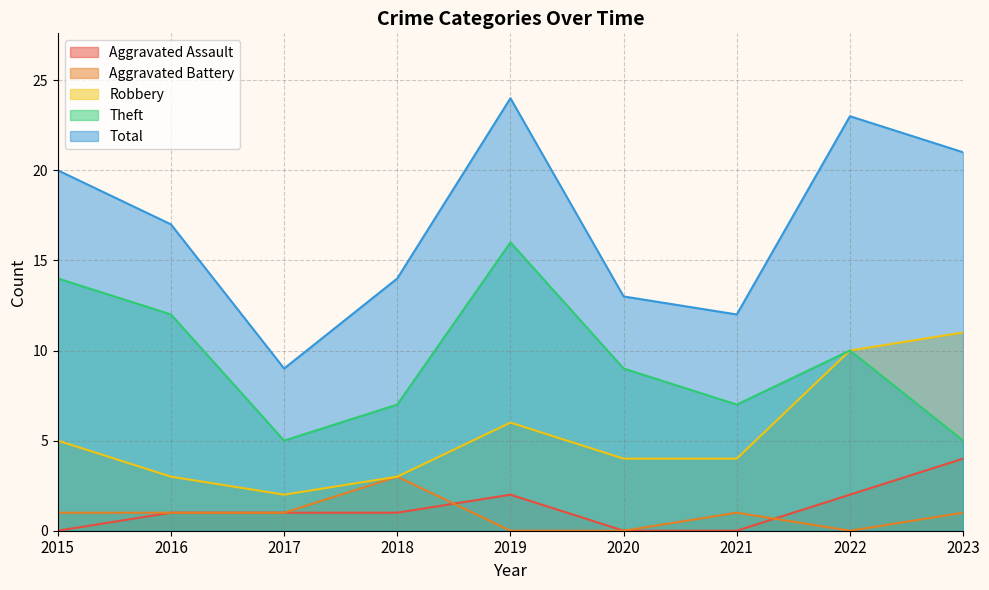

Which category has the lowest value across all series?

2015